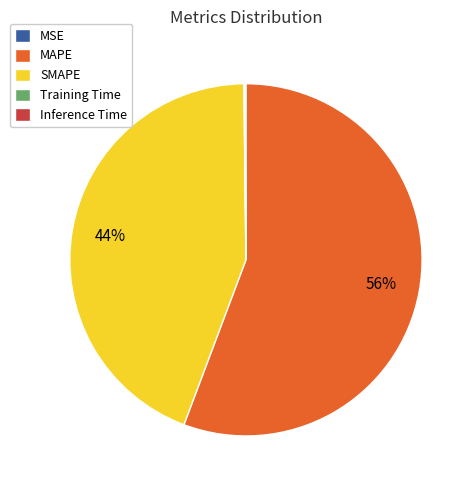

Does any single category account for the majority?

Yes